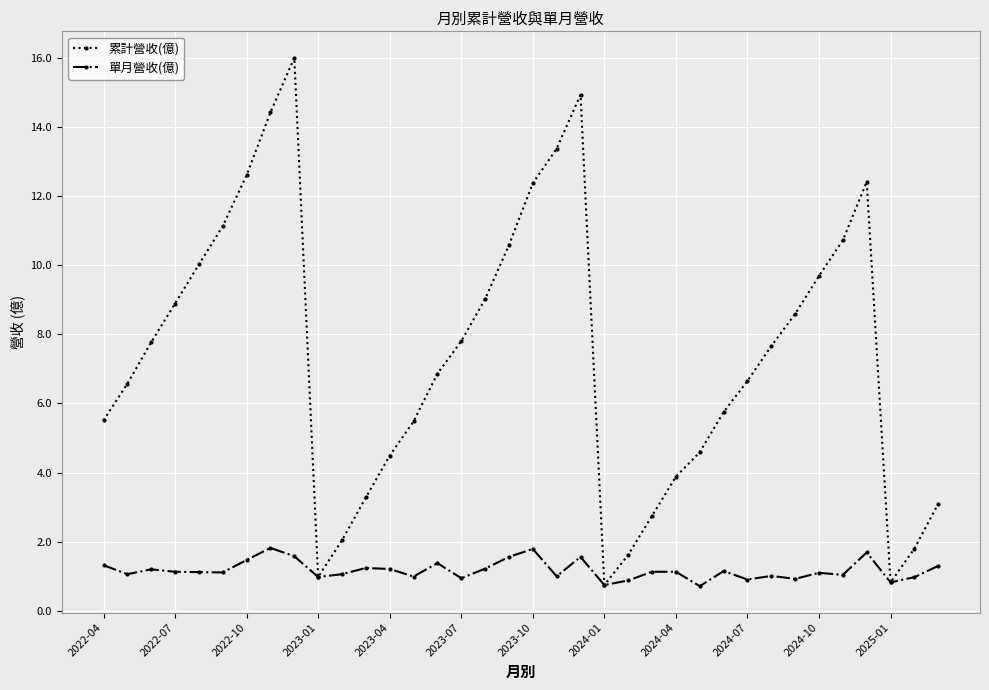

What is the value of the 累計營收(億) point at the 23rd from the left?

1.6